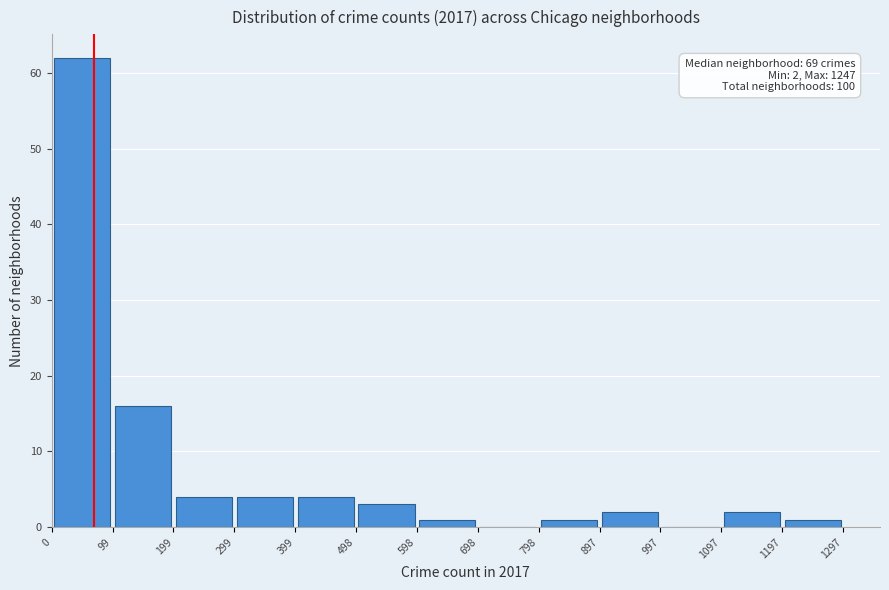

Over which range of the x-axis is the bar tallest?

0 to 99